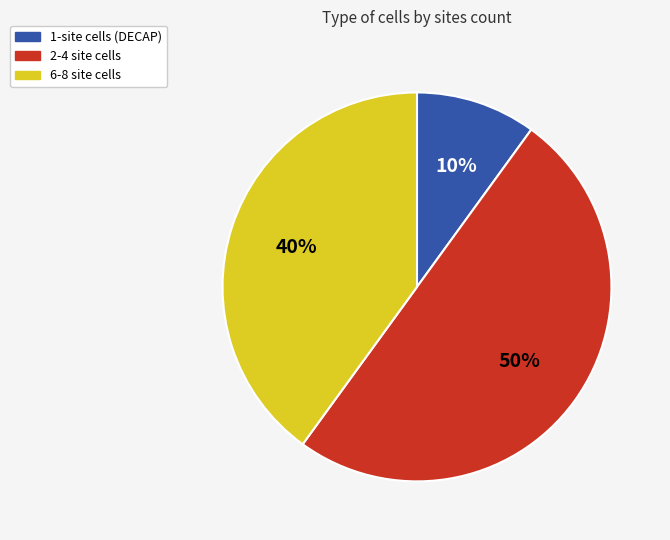

What is the ratio of the value at 2-4 site cells to the value at 1-site cells (DECAP)?

5.0